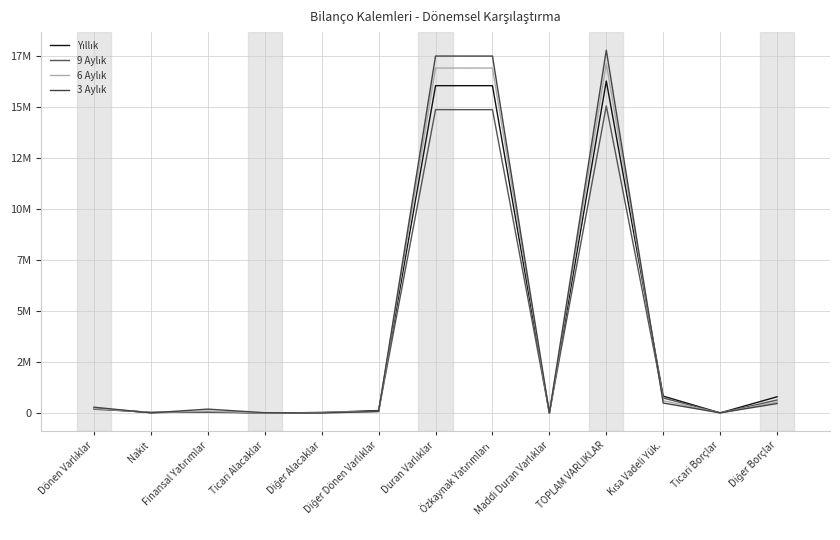

Rank the series by their maximum value, from highest to lowest.

3 Aylık, 6 Aylık, Yıllık, 9 Aylık